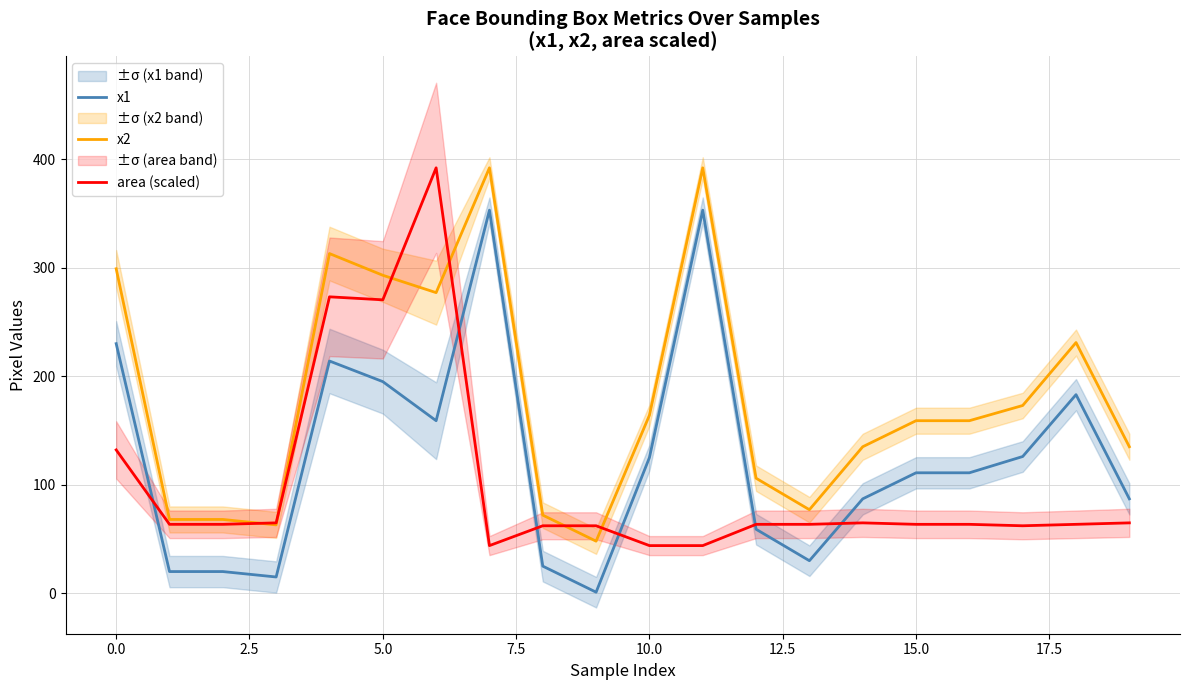

Reading right to left, extract all data points from this chart.

x1: 87.0	183.0	126.0	111.0	111.0	87.0	30.0	59.0	353.0	125.0	1.0	25.0	353.0	159.0	195.0	214.0	15.0	20.0	20.0	230.0
x2: 135.0	231.0	173.0	159.0	159.0	135.0	77.0	106.0	392.0	164.0	48.0	72.0	392.0	277.0	293.0	313.0	63.0	68.0	68.0	299.0
area (scaled): 64.9	63.5	62.2	63.5	63.5	64.9	63.5	63.5	43.9	43.9	62.2	62.2	43.9	392.0	270.4	273.1	64.9	63.5	63.5	132.1